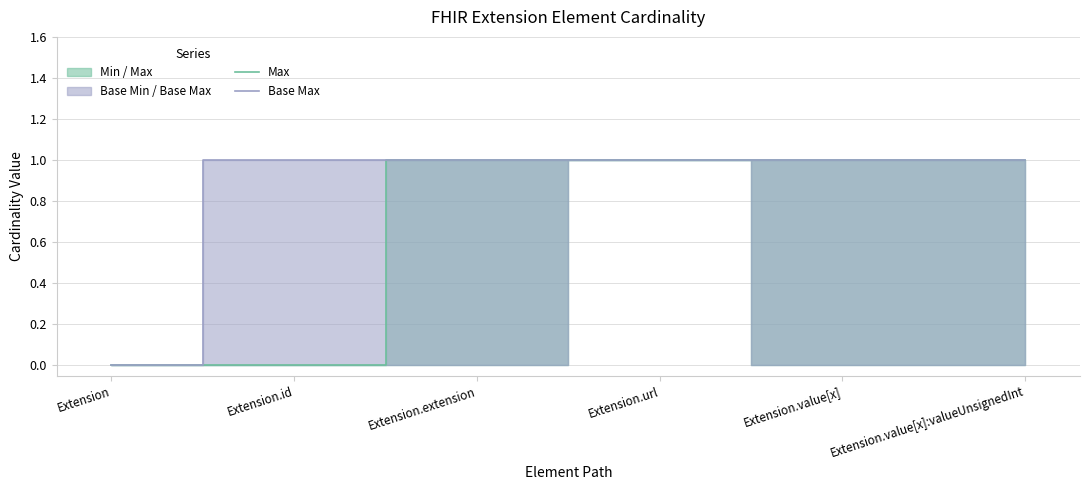

True or false: Max has a value of 0 at Extension.value[x].

False